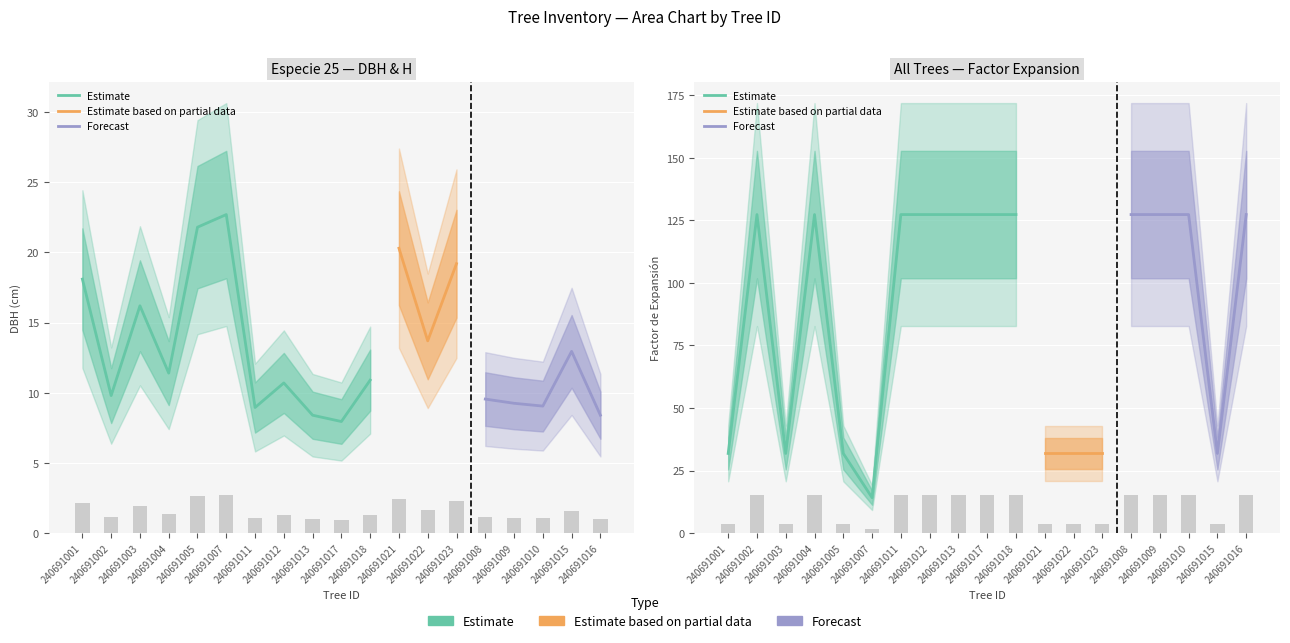

At 240691004, list the series in order from smallest to largest.

dbh, factor_expansion